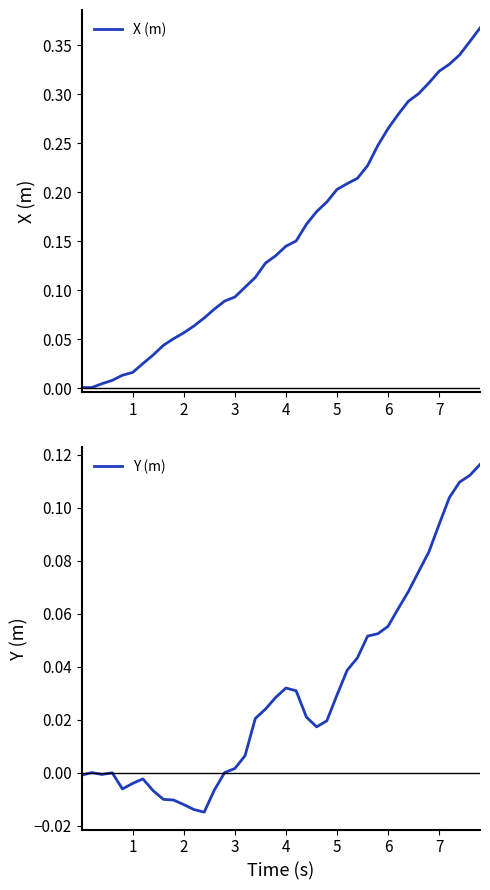

Is it true that Y (m) equals 0.0 at 39?

False